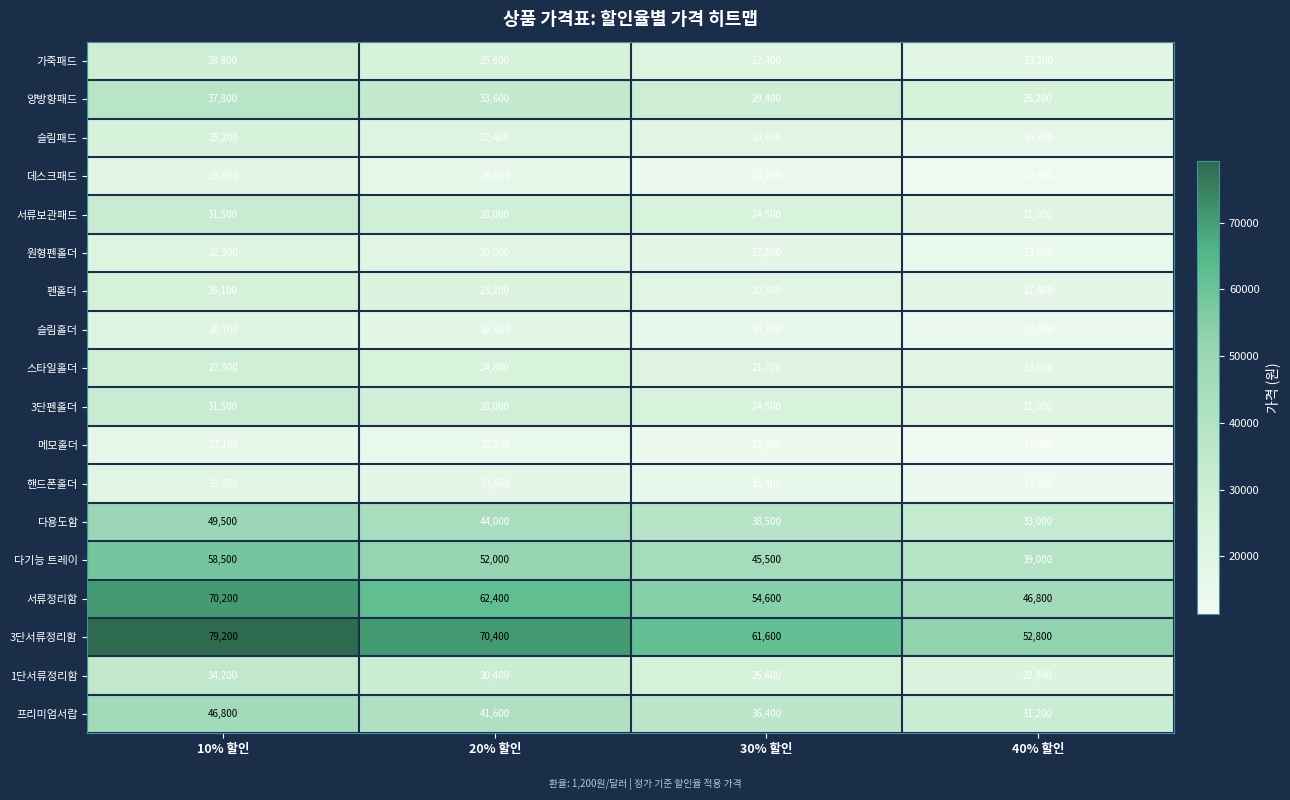

True or false: 서류정리함 has a value of 92669 at 10% 할인.

False